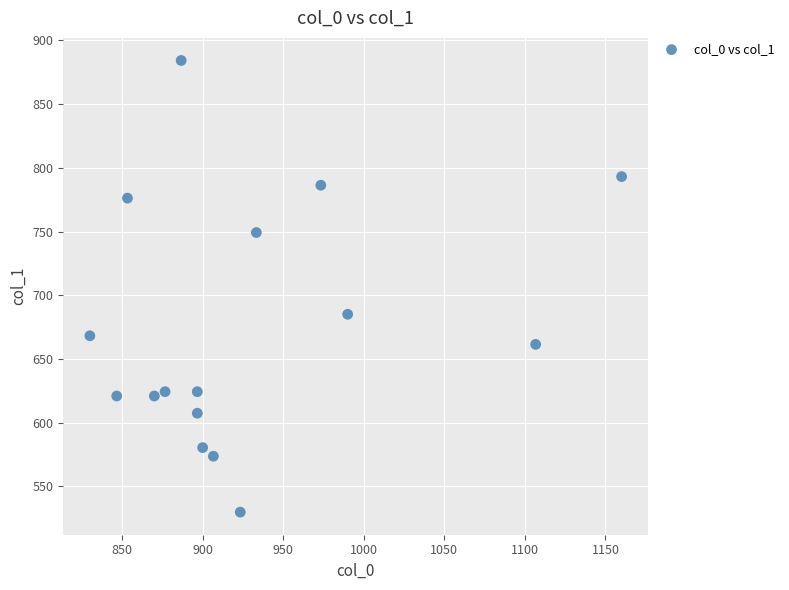

What is the range of Y values (max minus min)?

354.4